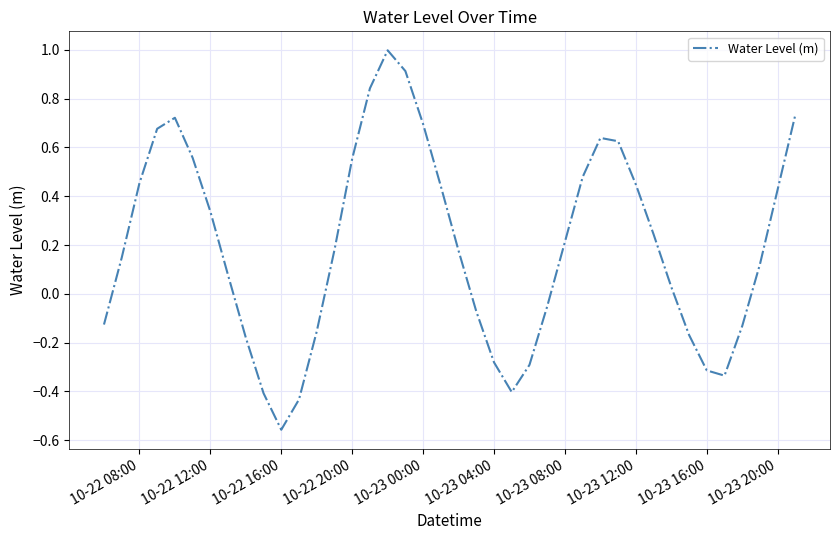

What is the difference between the maximum and minimum values?

1.6